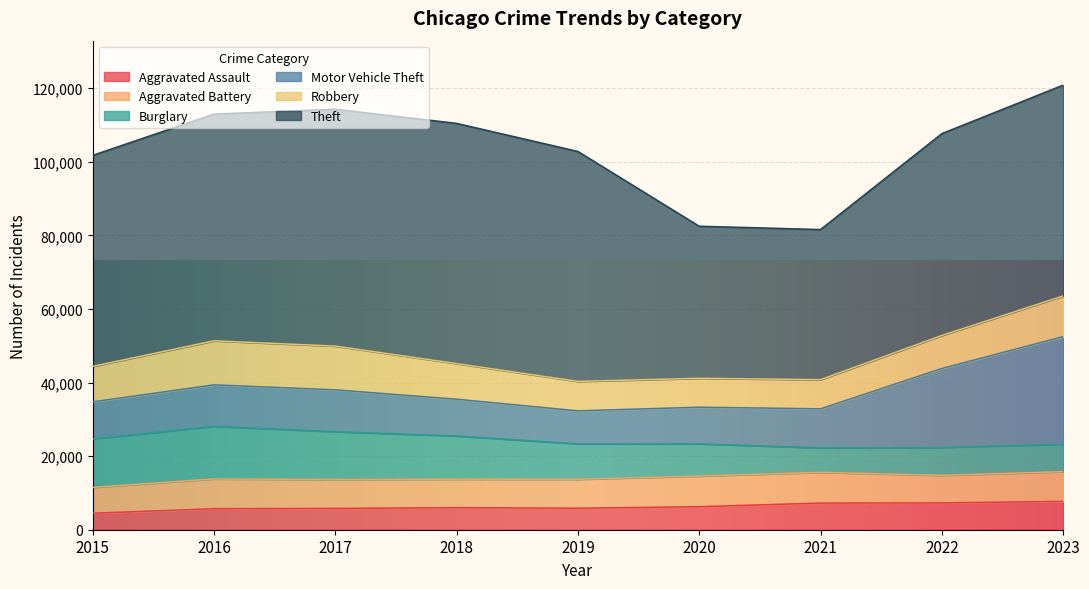

The Motor Vehicle Theft series shows 4934 at 2016. True or false?

False